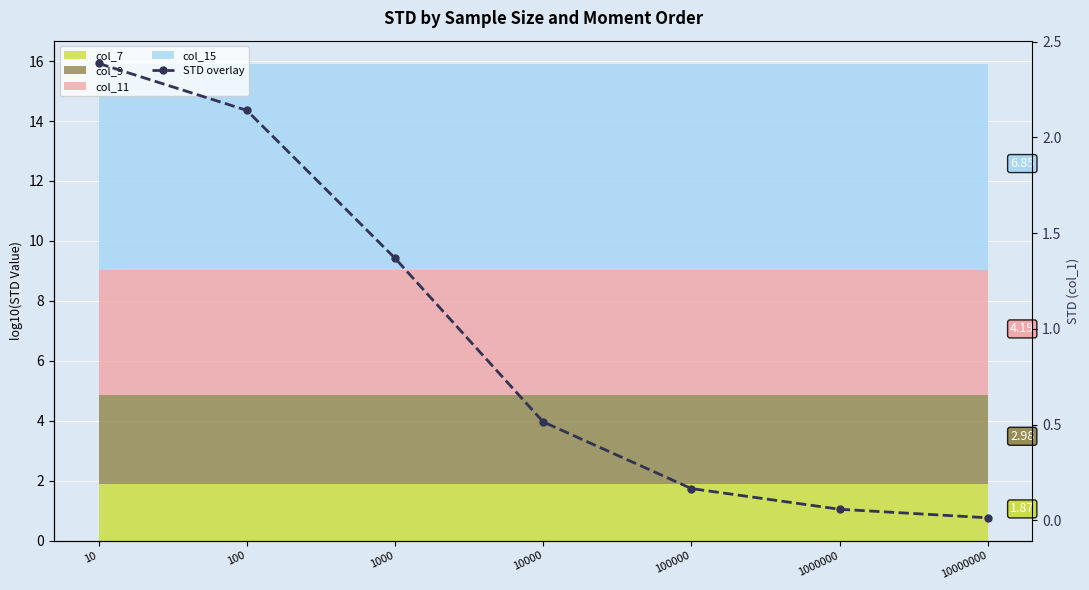

What is the sum of all values?

6.6